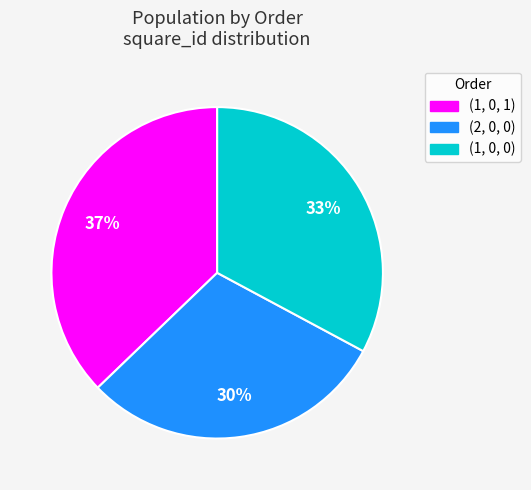

What is the ratio of the value at (2, 0, 0) to the value at (1, 0, 0)?

0.9